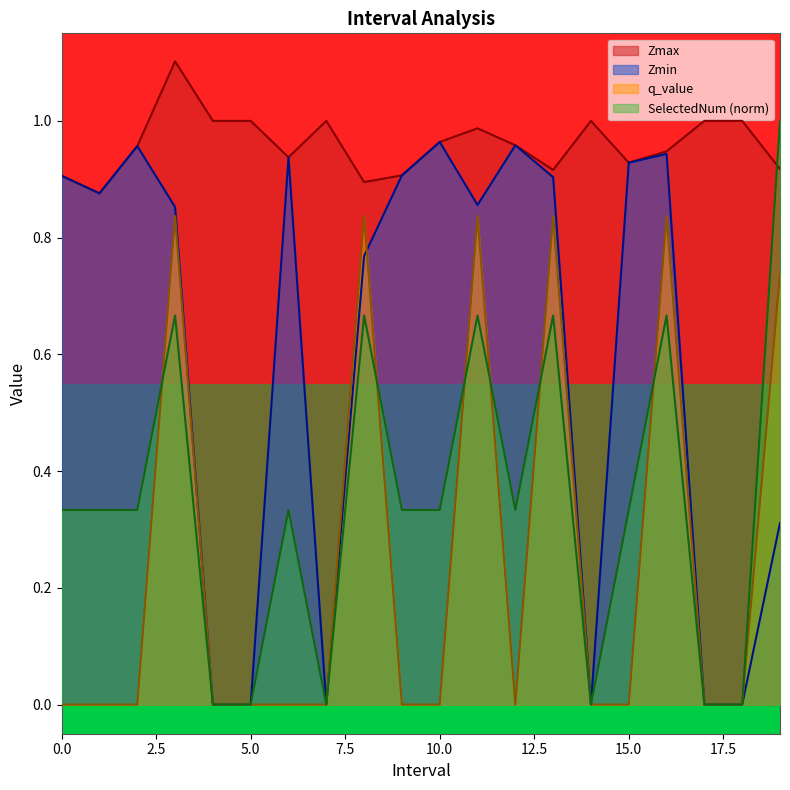

Which series has the largest total across all categories?

Zmax